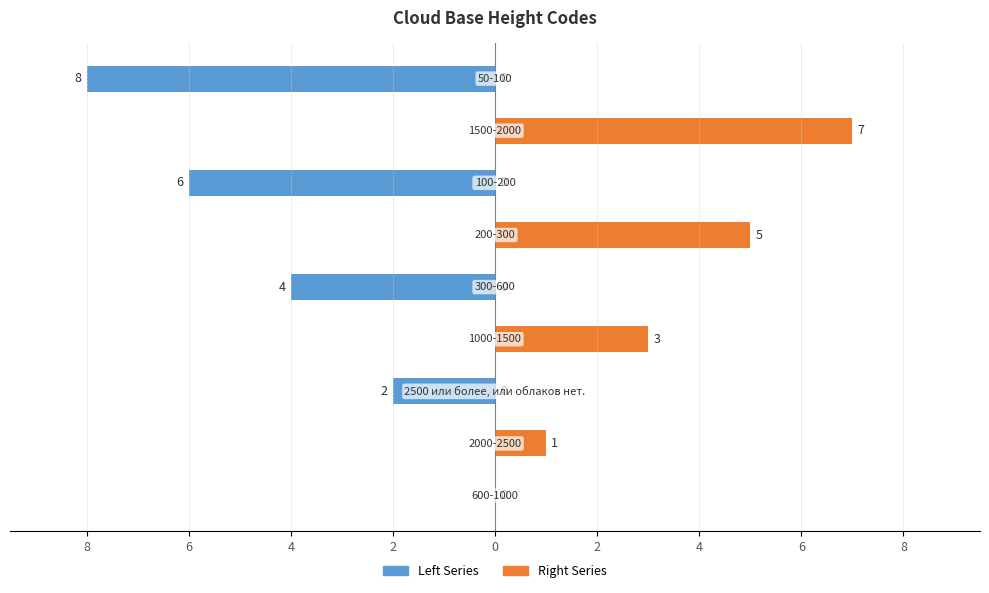

How many values in the Right Series series exceed 0?

4